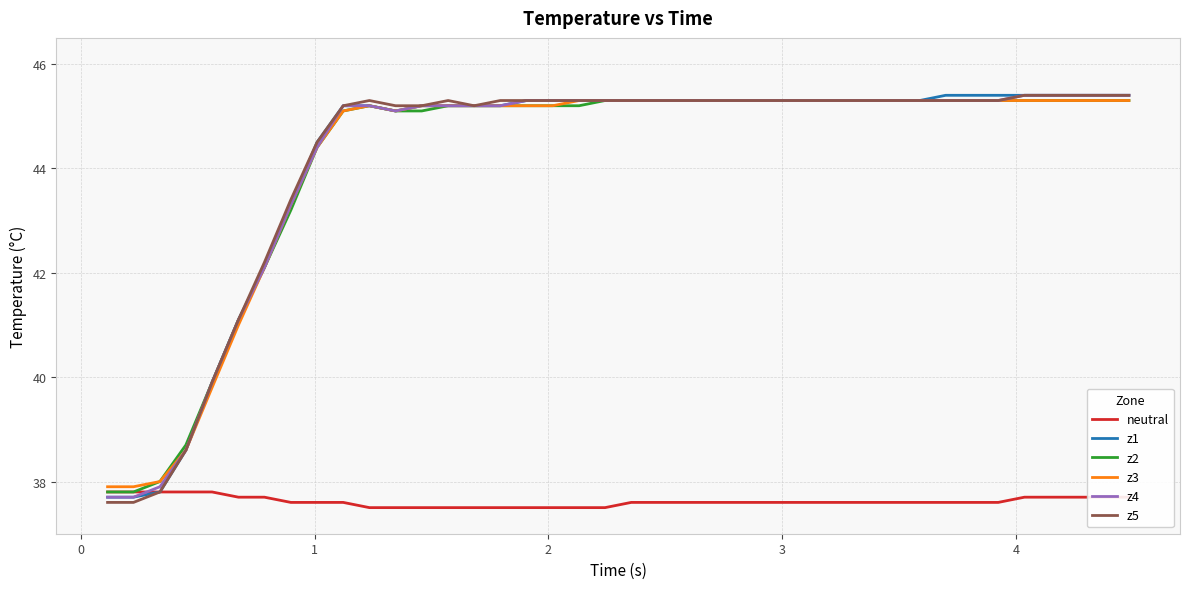

Count the number of categories in the chart.

40